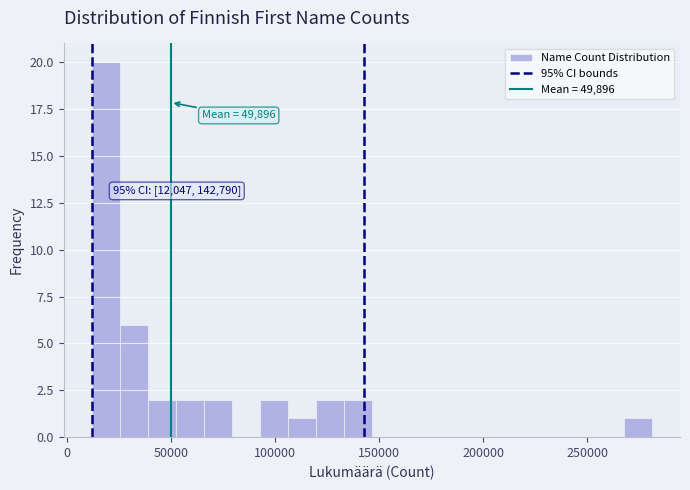

Read against the x-axis, roughly where is the centre of the tallest bar?

20000